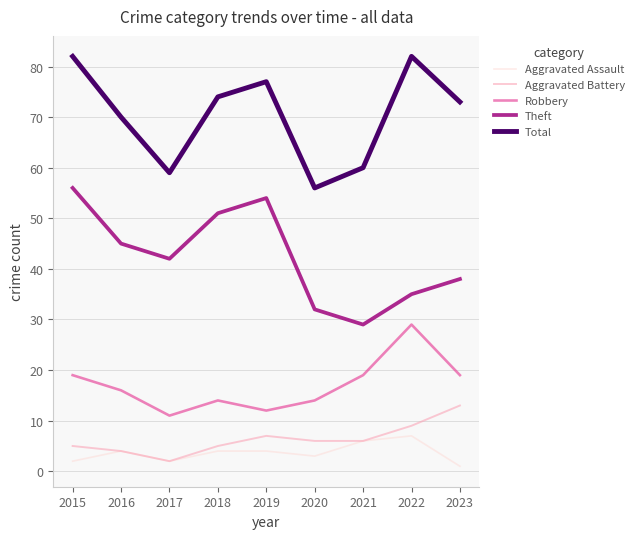

Between 2019 and 2023, which series saw the biggest shift?

Theft